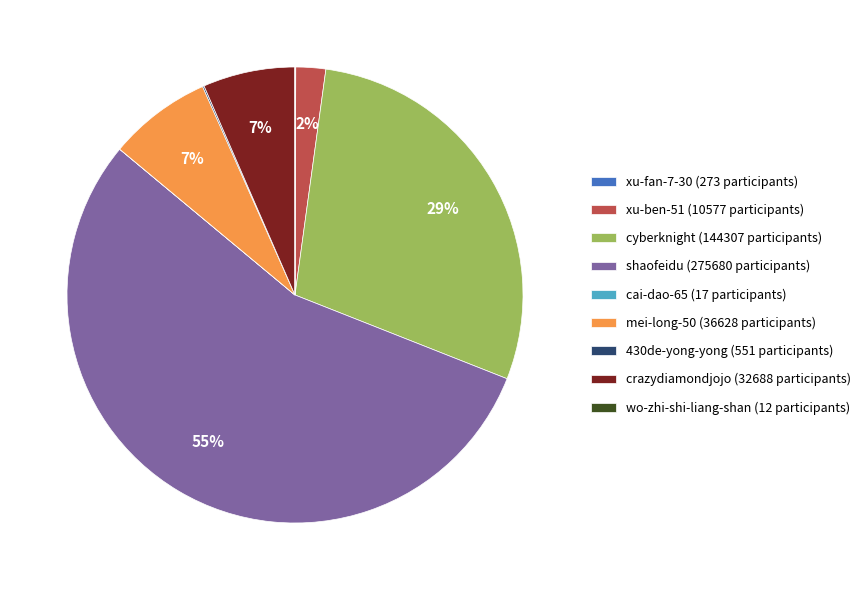

True or false: shaofeidu accounts for 61% of the total.

False